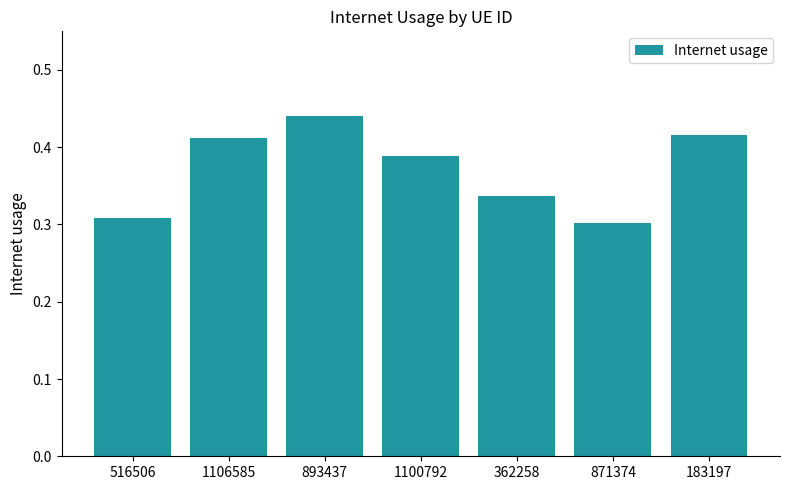

True or false: the data shows 0.3 at 362258.

True